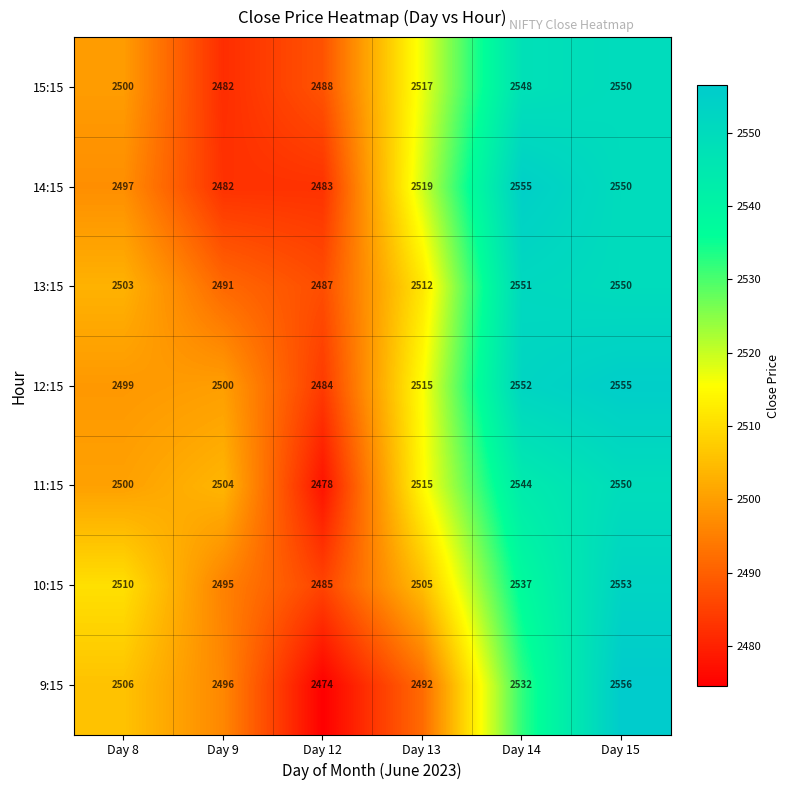

At which label is 10:15 closest to 2519?

Day 8